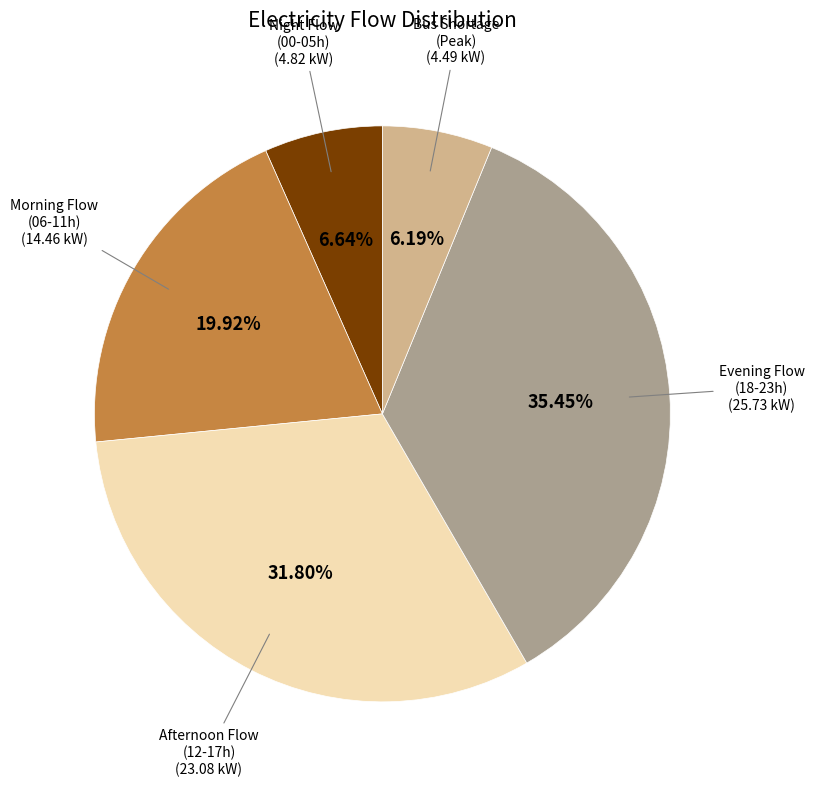

Is there a majority slice in this chart?

No